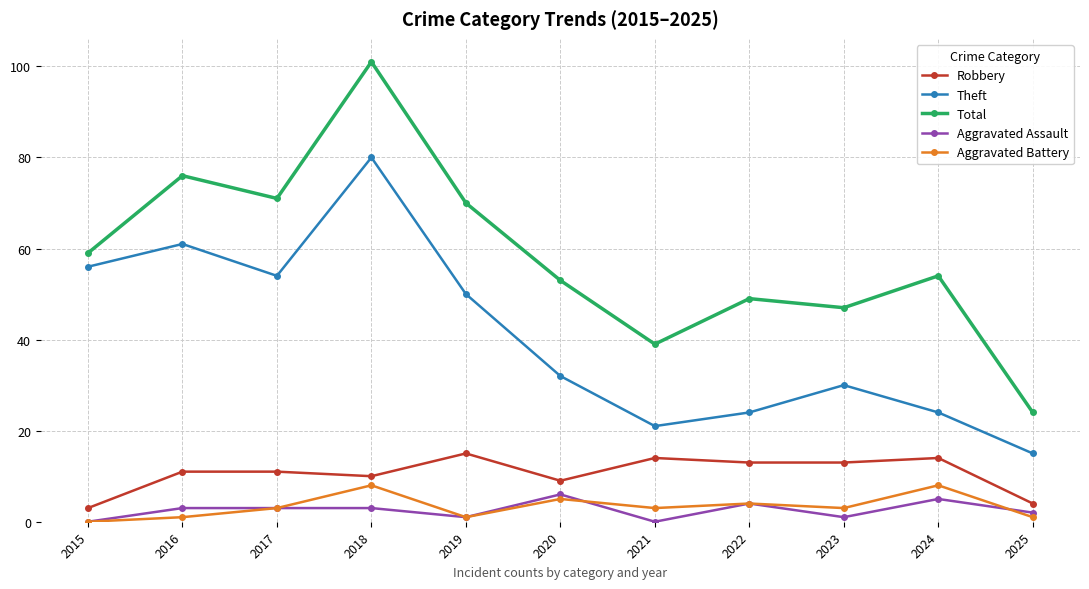

Is this an area chart (filled region under the line)?

No